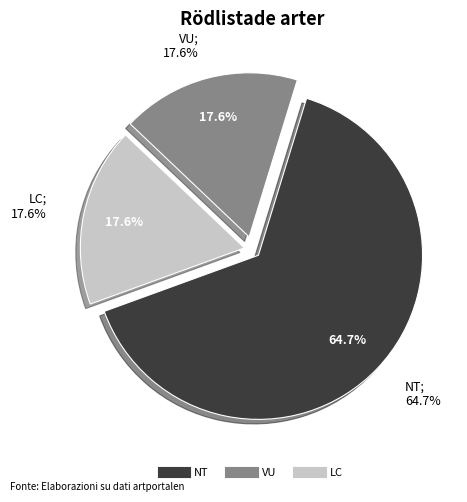

Is it true that Skrovlig taggsvamp is 20% of the pie?

False